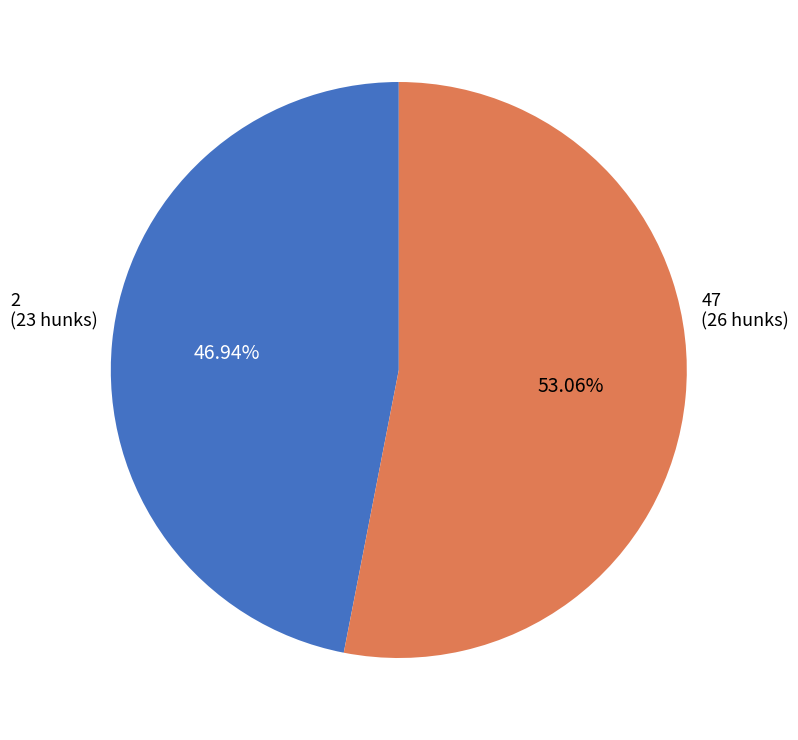

To the nearest percent, what percentage of the pie is 2?

47%